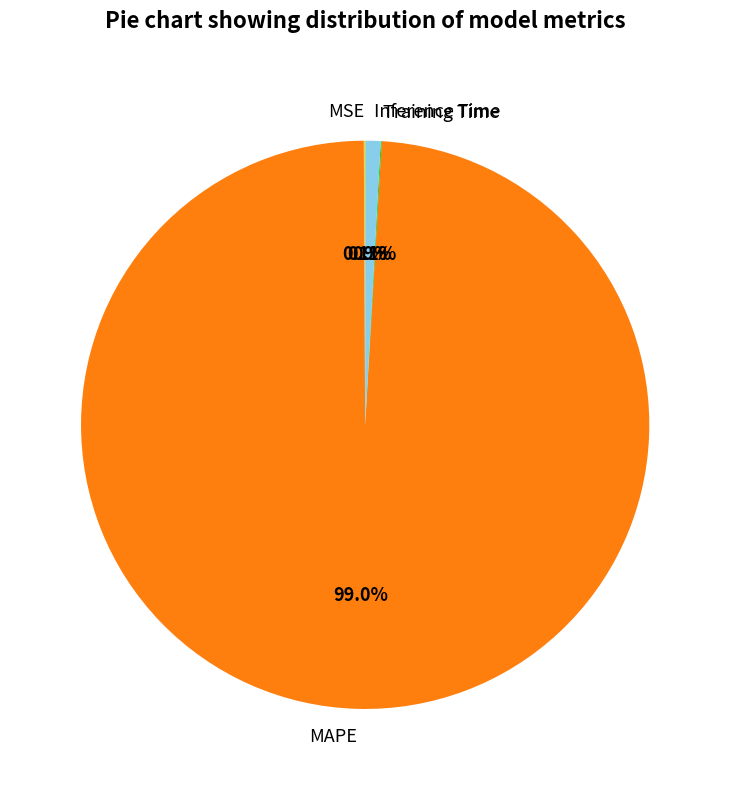

Which slice represents more than half of the pie?

MAPE